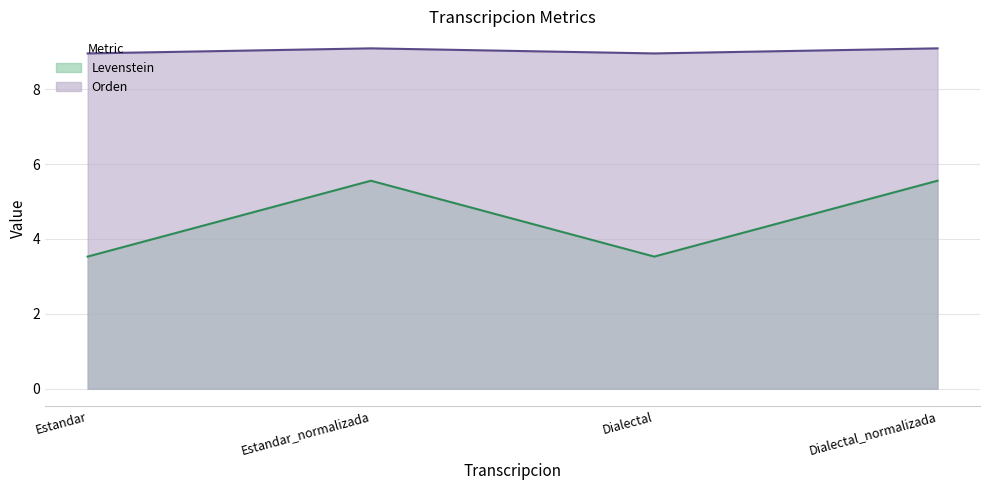

True or false: Orden and Levenstein cross at least once.

False